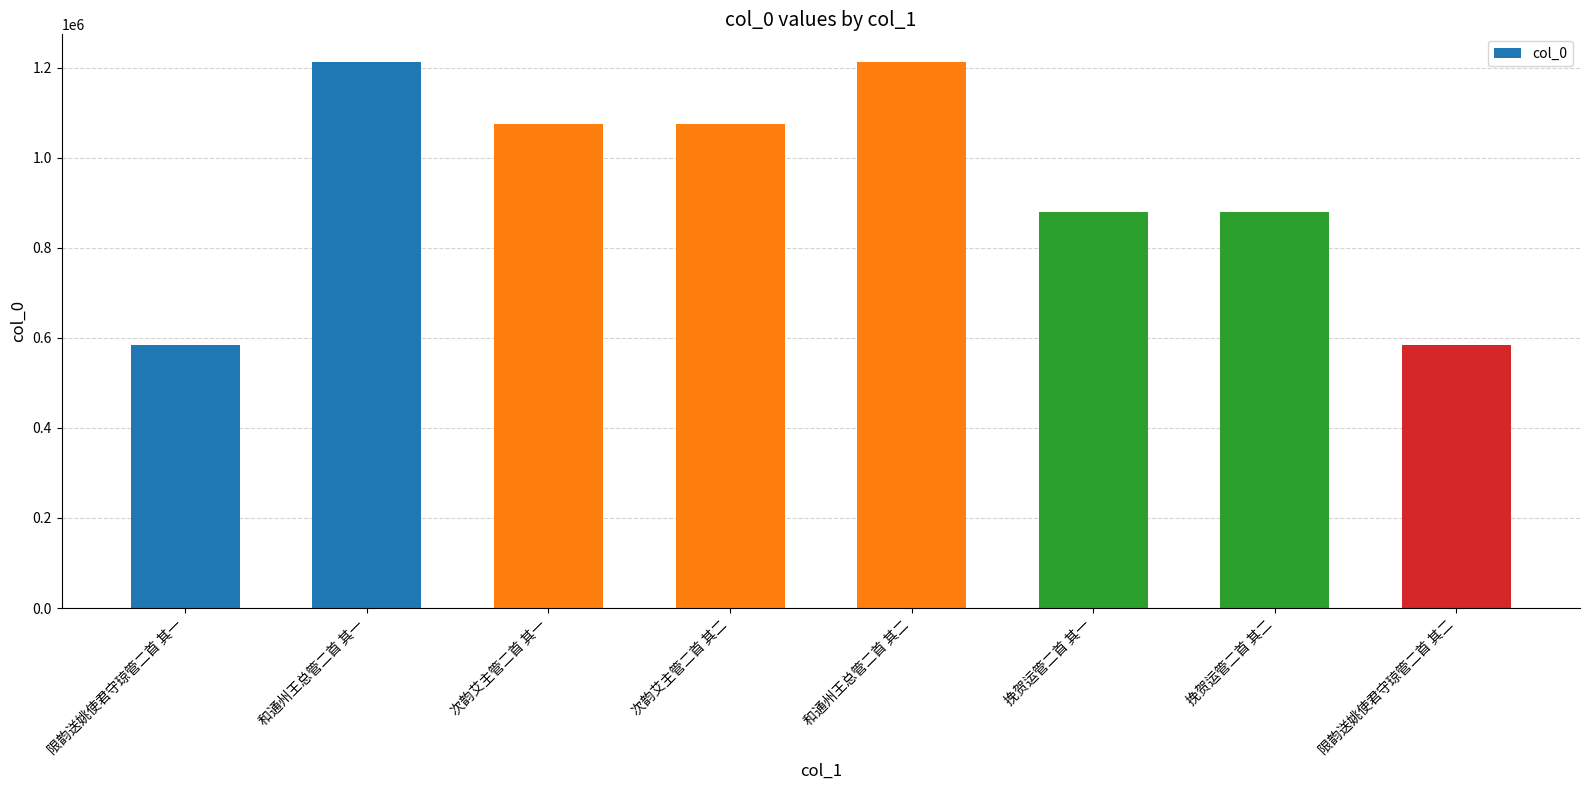

How many distinct data groups are displayed?

1